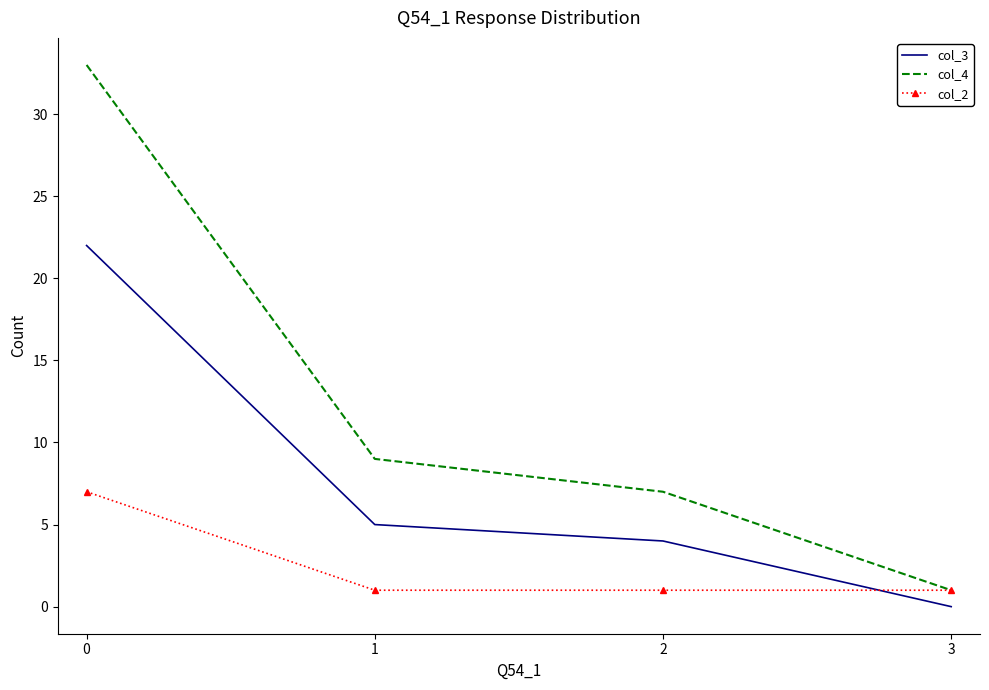

Is it true that col_2 equals 1 at 3?

True